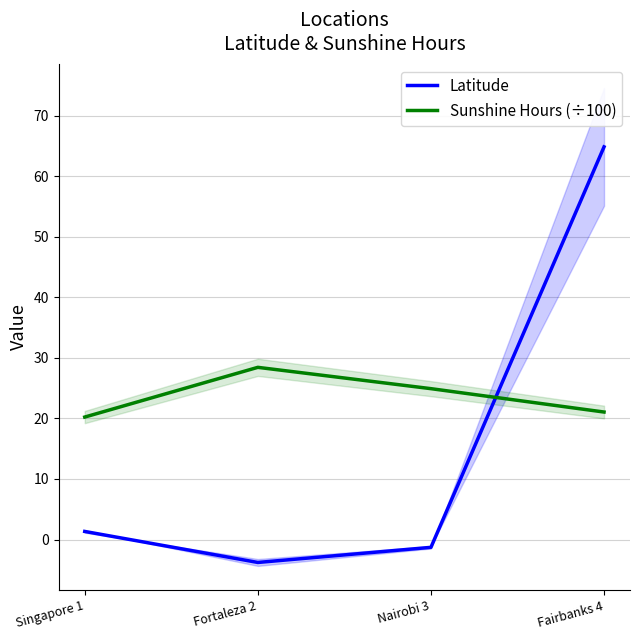

Does the chart have visible grid lines?

Yes